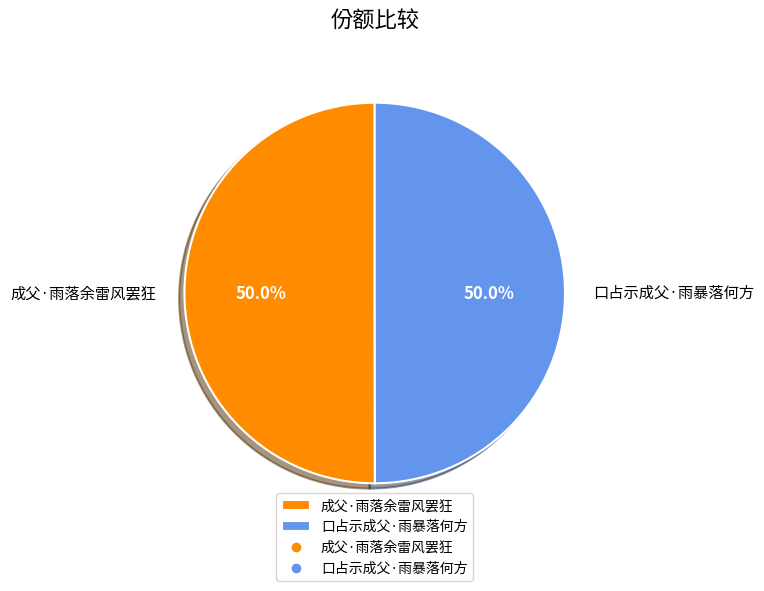

What percentage is the 成父·雨落余雷风罢狂 slice, to the nearest percent?

50%